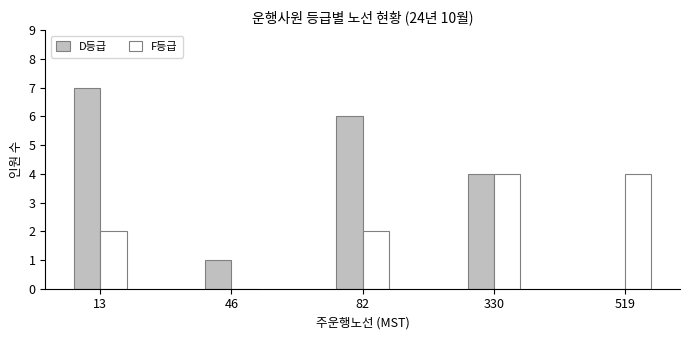

What is the highest value of the F등급 series?

4